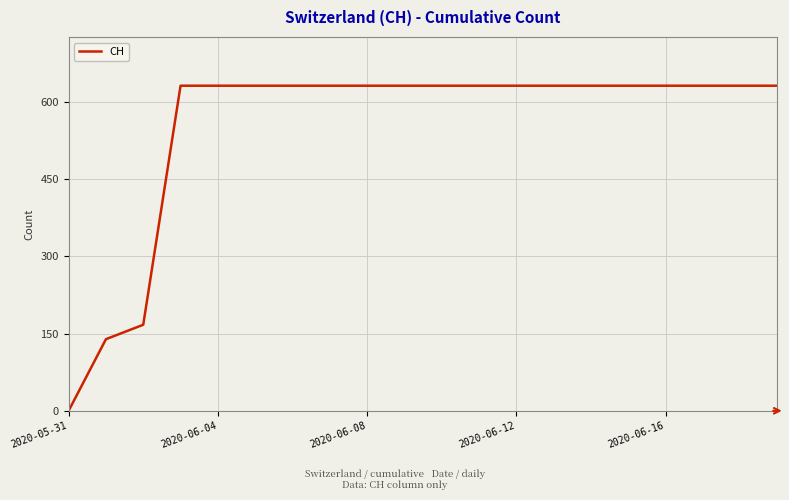

What is the maximum value shown in the chart?

631